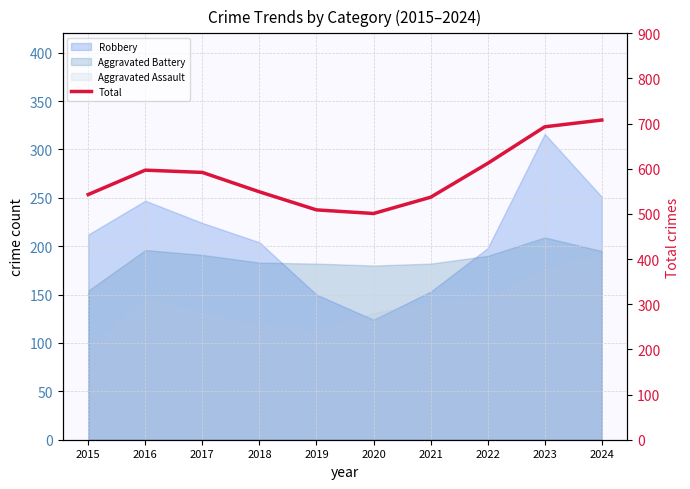

Rank the categories by value from highest to lowest.

2024, 2023, 2022, 2016, 2017, 2018, 2015, 2021, 2019, 2020